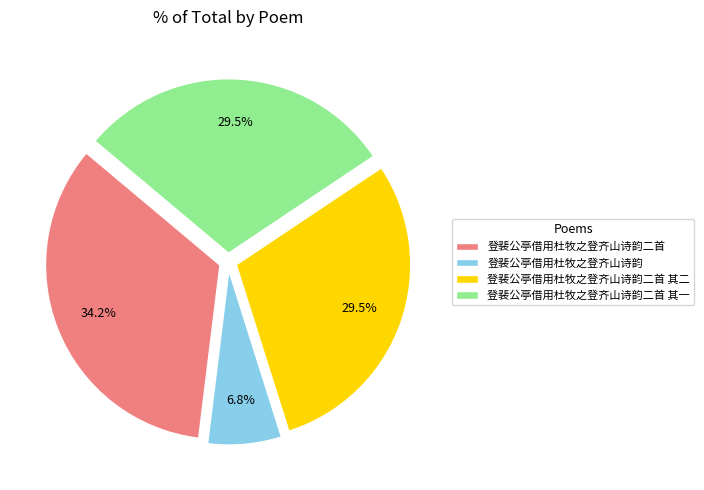

Is it true that 登裴公亭借用杜牧之登齐山诗韵二首 is 34% of the pie?

True